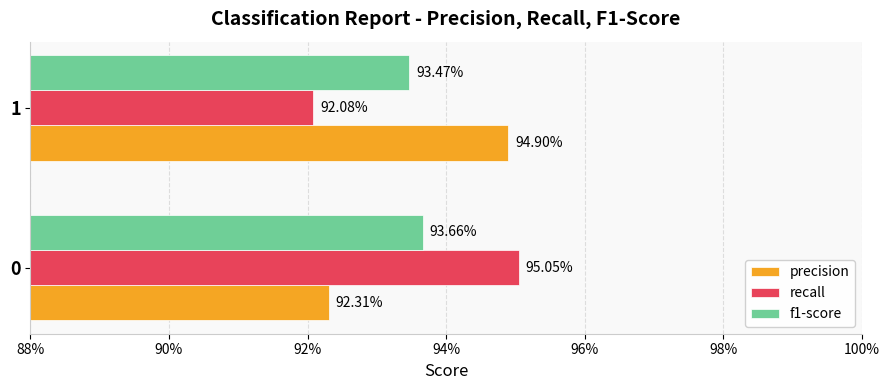

What position from the left is 88%?

1